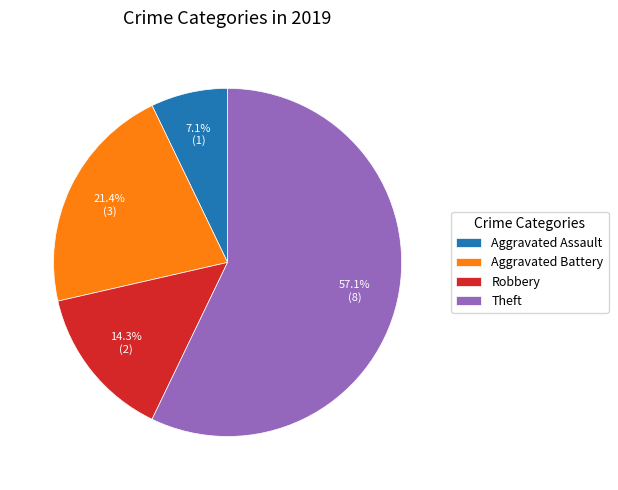

What is the smallest slice in the pie chart?

Aggravated Assault